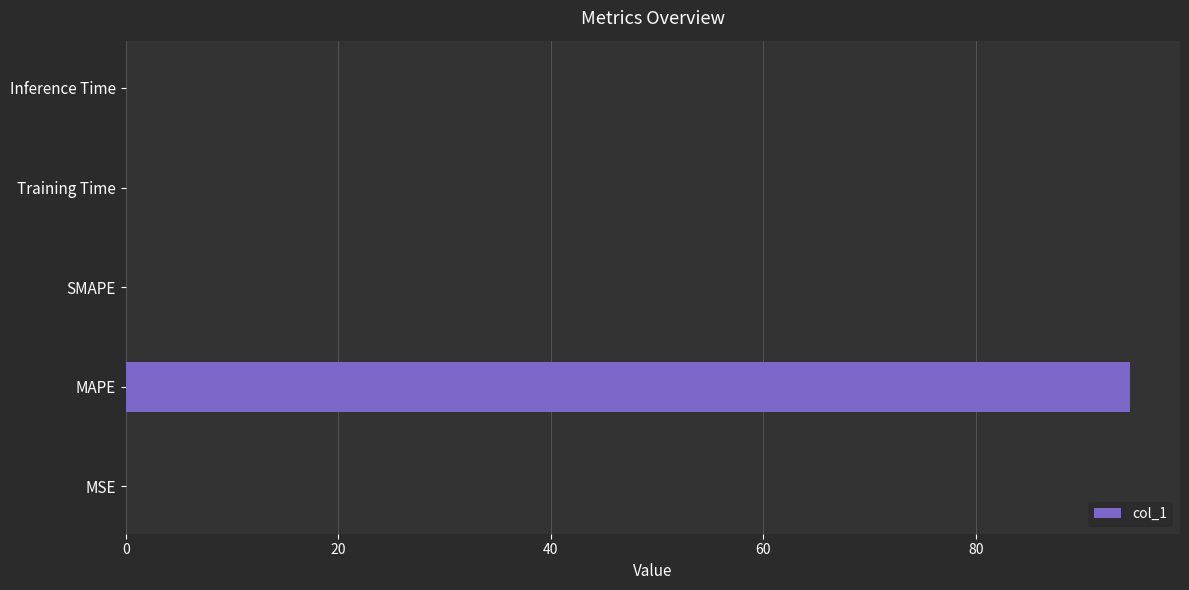

What is the sum of all values?

94.5